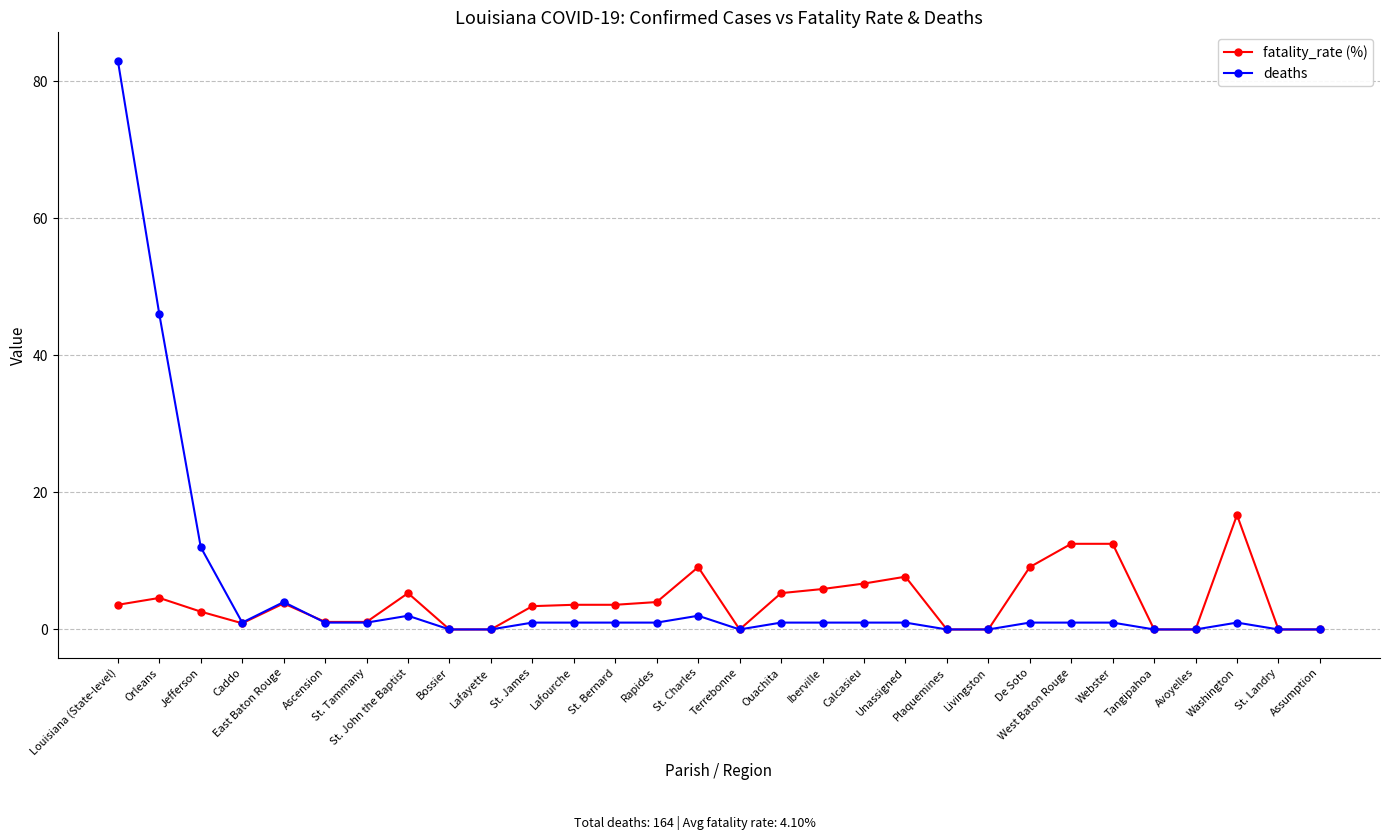

List the series in order of their peak value, highest first.

deaths, fatality_rate (%)